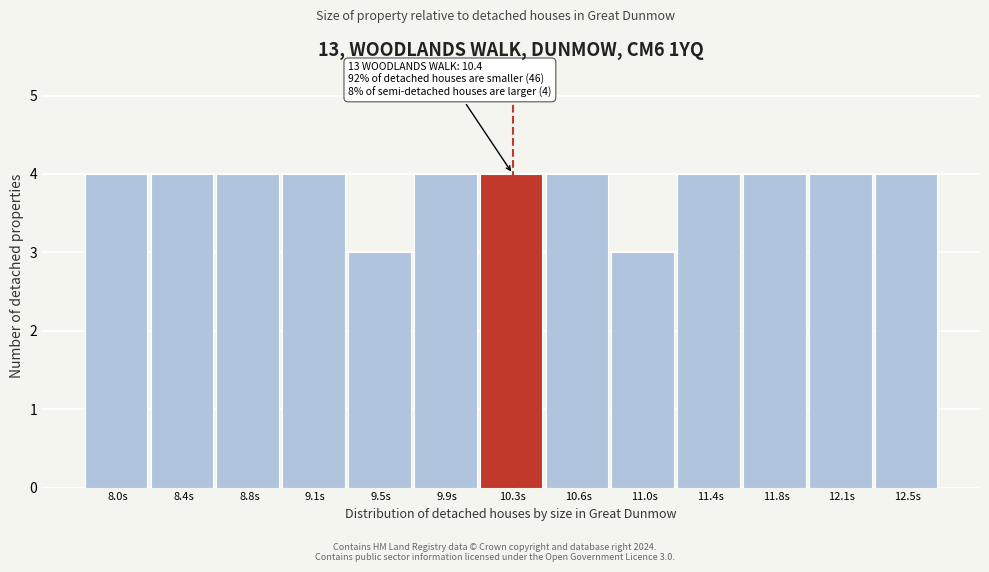

Reading left to right, what are all the values shown in this chart?

8.0s=4	8.4s=4	8.8s=4	9.1s=4	9.5s=3	9.9s=4	10.3s=4	10.6s=4	11.0s=3	11.4s=4	11.8s=4	12.1s=4	12.5s=4